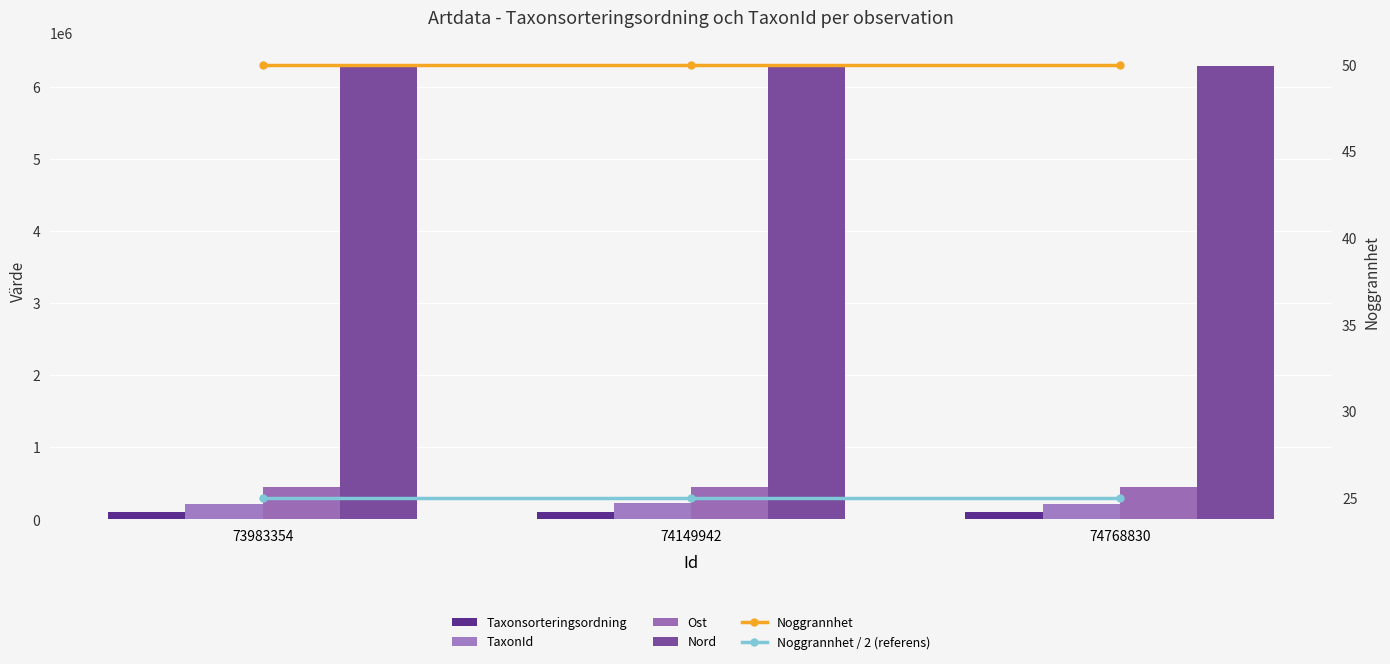

Rank the categories by Noggrannhet / 2 (referens) value from lowest to highest.

73983354, 74149942, 74768830